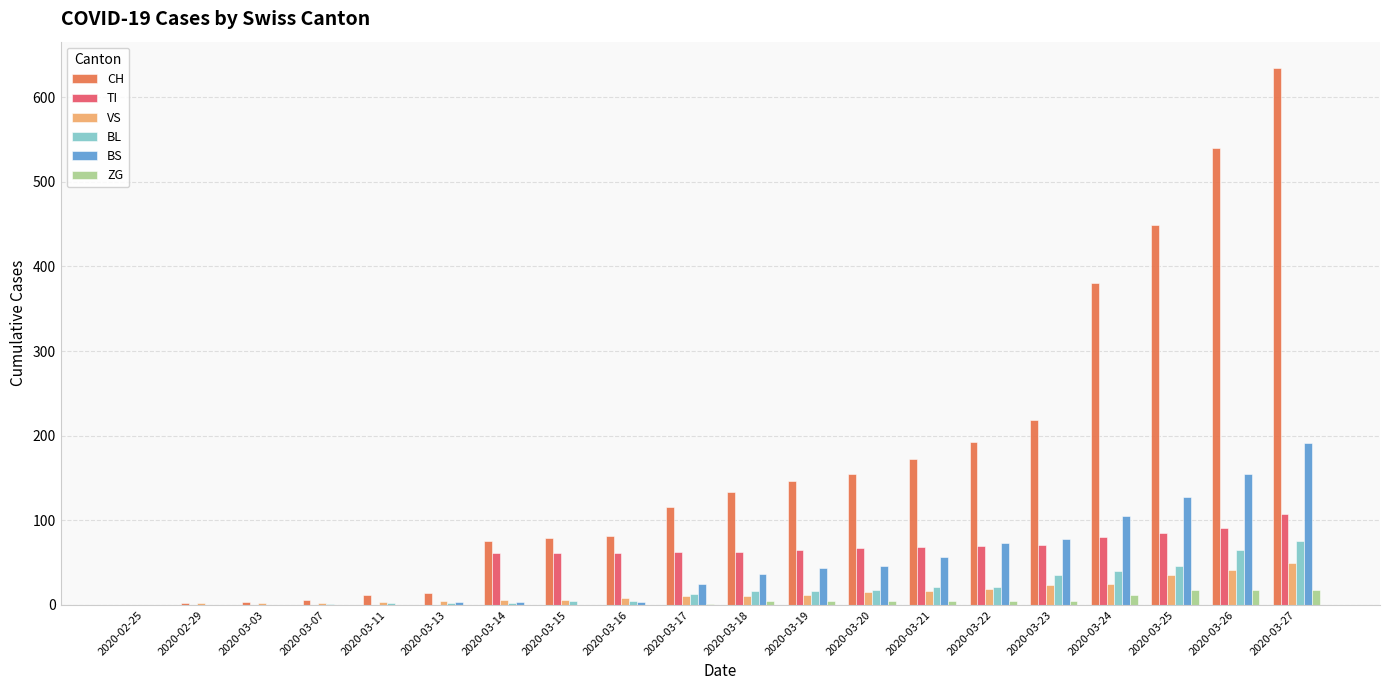

The CH series shows 46 at 2020-03-16. True or false?

False